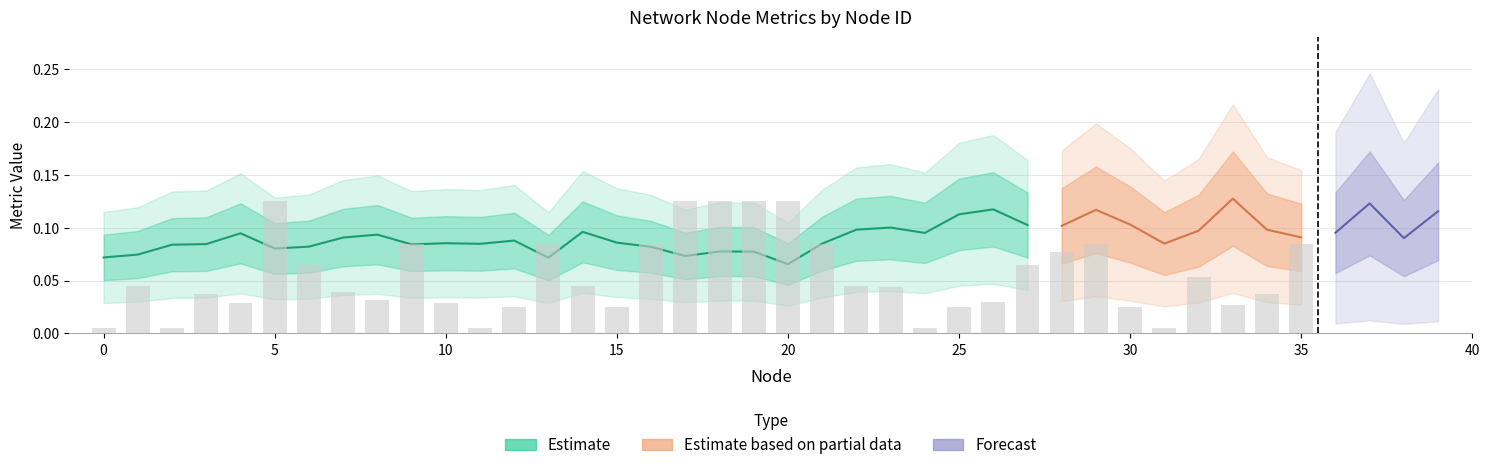

At which category is the sum across all series the highest?

5